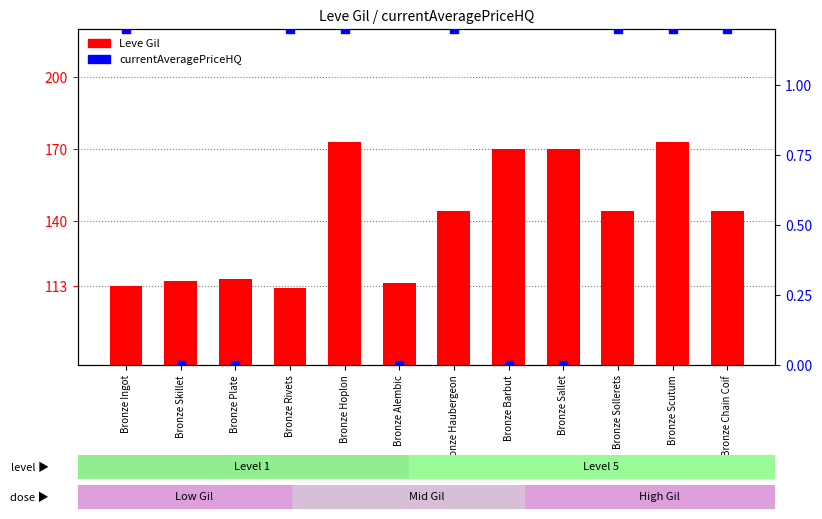

Is the value of currentAveragePriceHQ at Bronze Haubergeon greater than the value of Leve Gil at Bronze Hoplon?

No